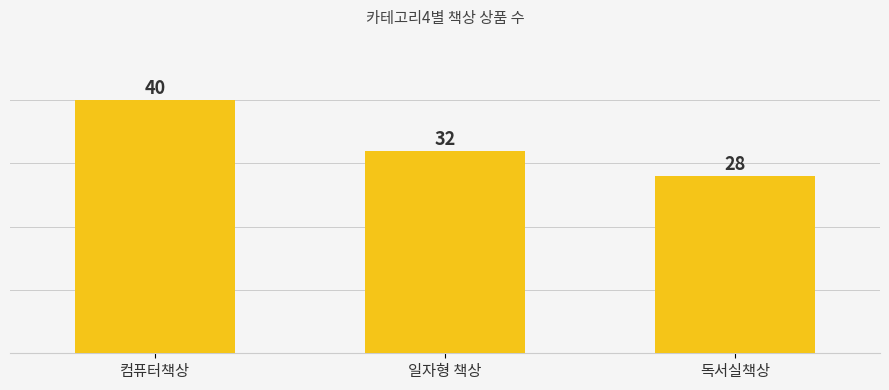

What is the label of the 2nd bar from the right?

일자형 책상